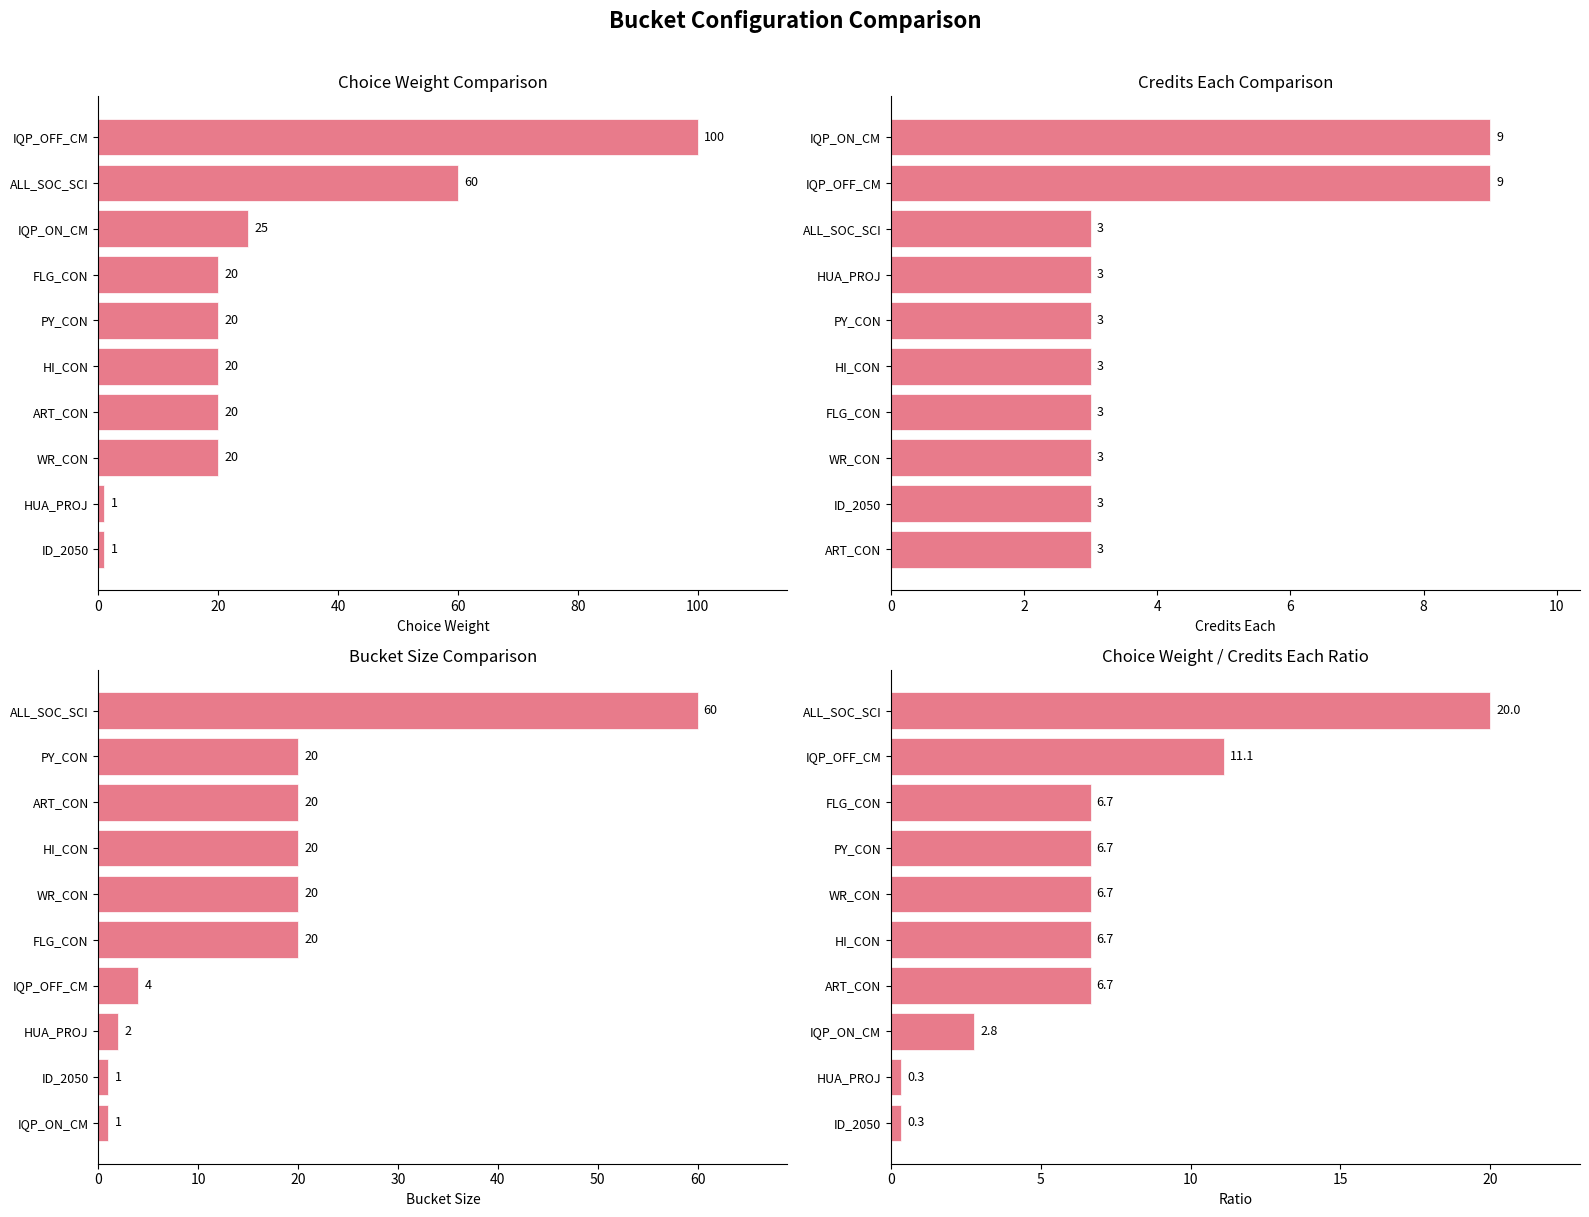

What is the spread (max minus min) of values at 60?

17.0